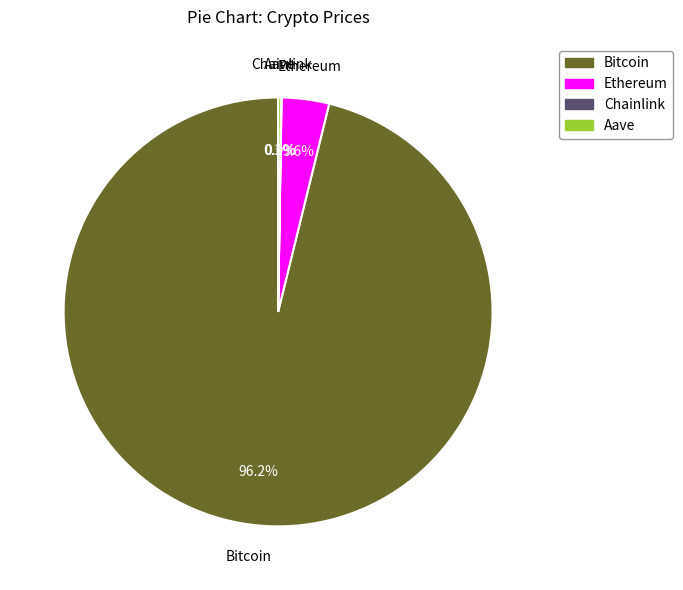

Which slice is the largest?

Bitcoin